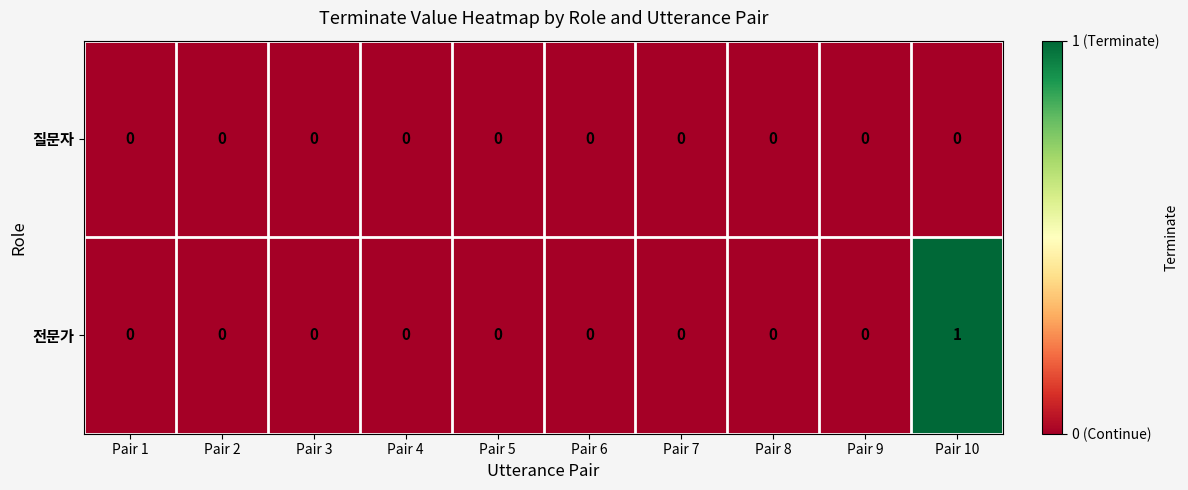

What is the maximum value shown in the chart?

1